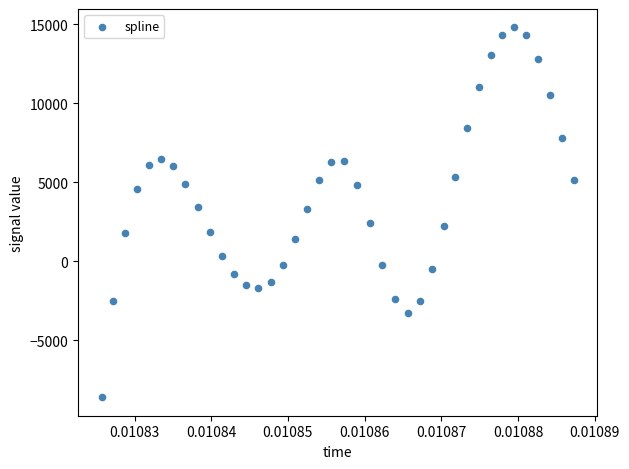

What is the range of Y values (max minus min)?

23397.2